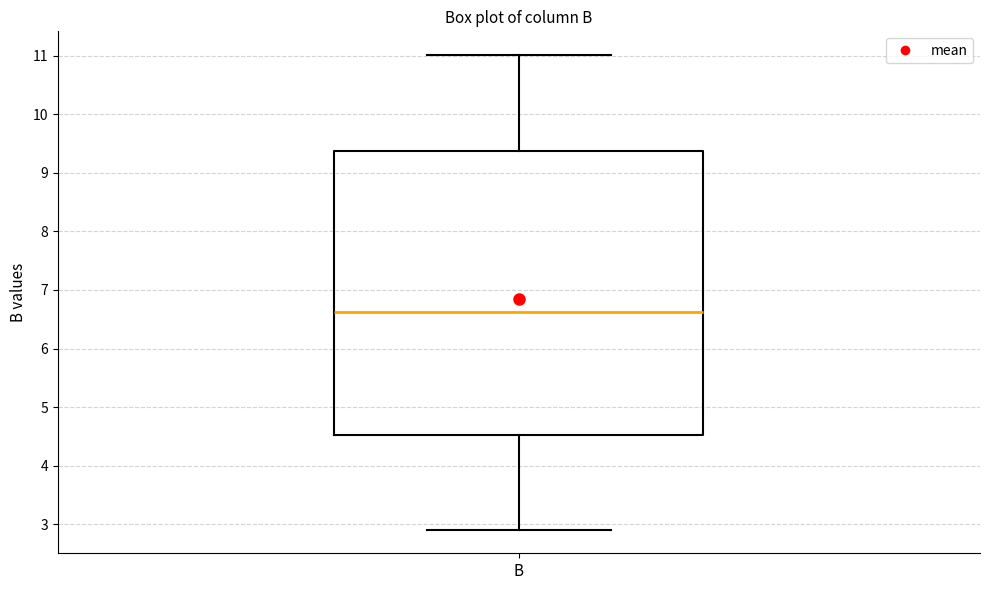

Read this box plot against the y-axis: the position of the median line, the range covered by the box, and the ends of both whiskers. The values are not printed on the chart, so give them approximately, as read against the axis.

median 6.6, box 4.5 to 9.4, whiskers 2.9 to 11.0